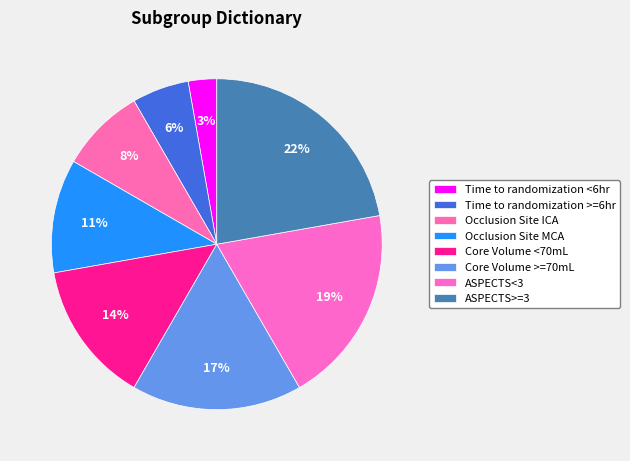

To the nearest percent, what percentage of the pie is Time to randomization <6hr?

3%